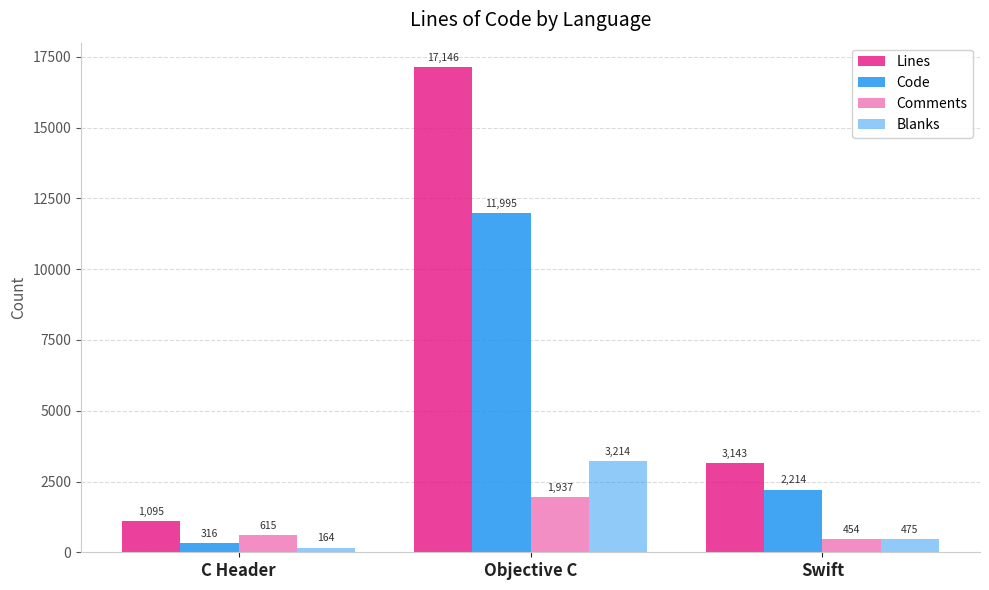

How many values in the Comments series are below 615?

1